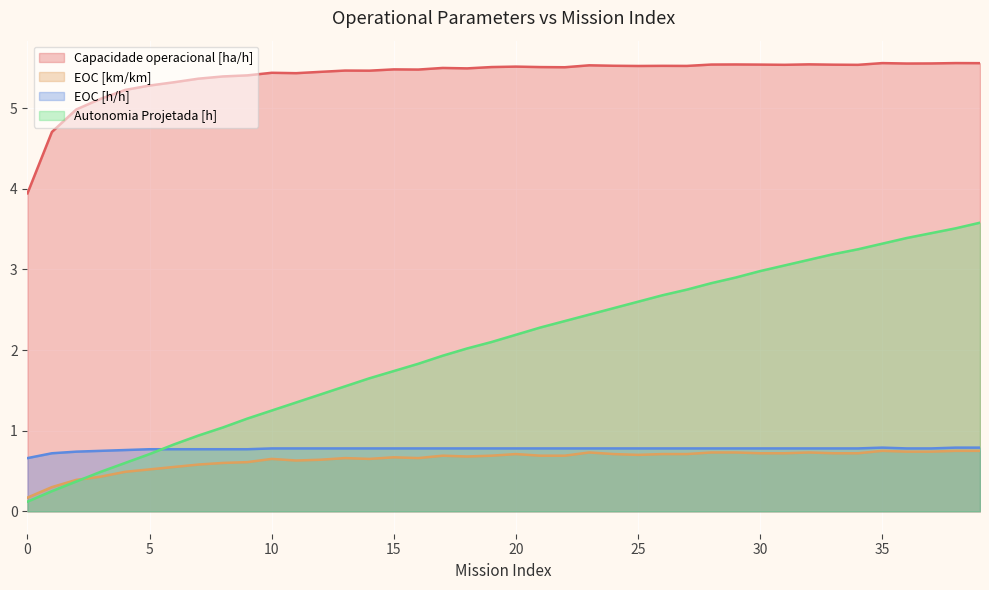

Which series changed the most between 4 and 15?

Autonomia Projetada [h]